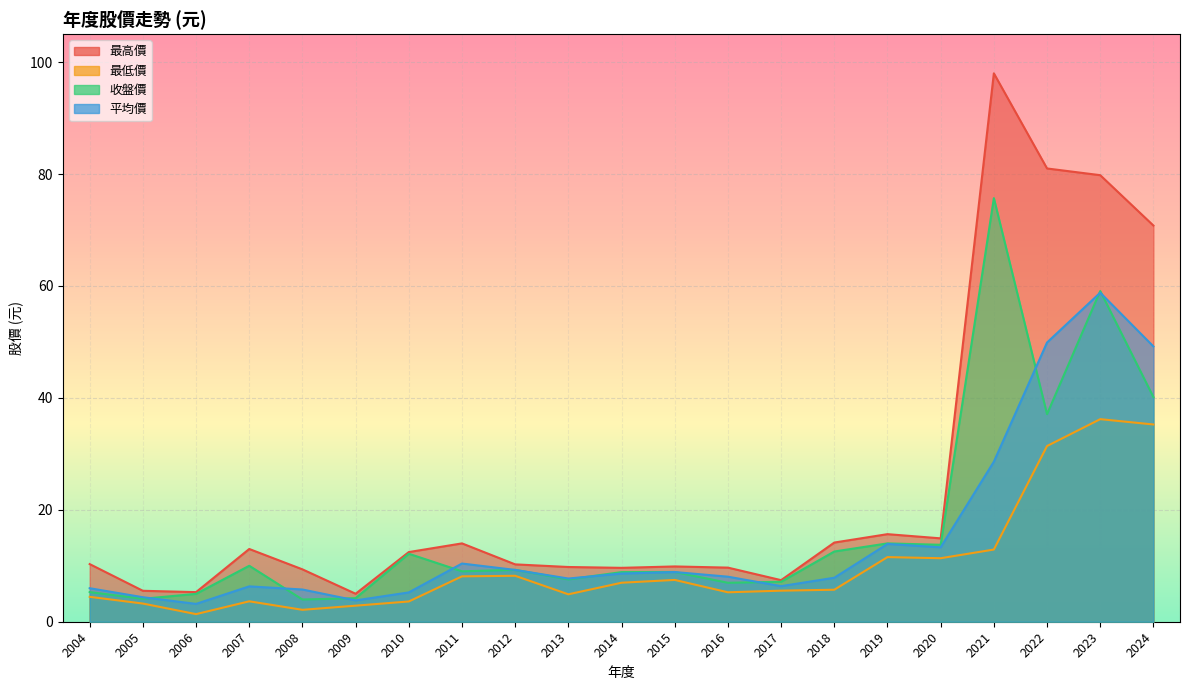

How many lines are shown in the chart?

4